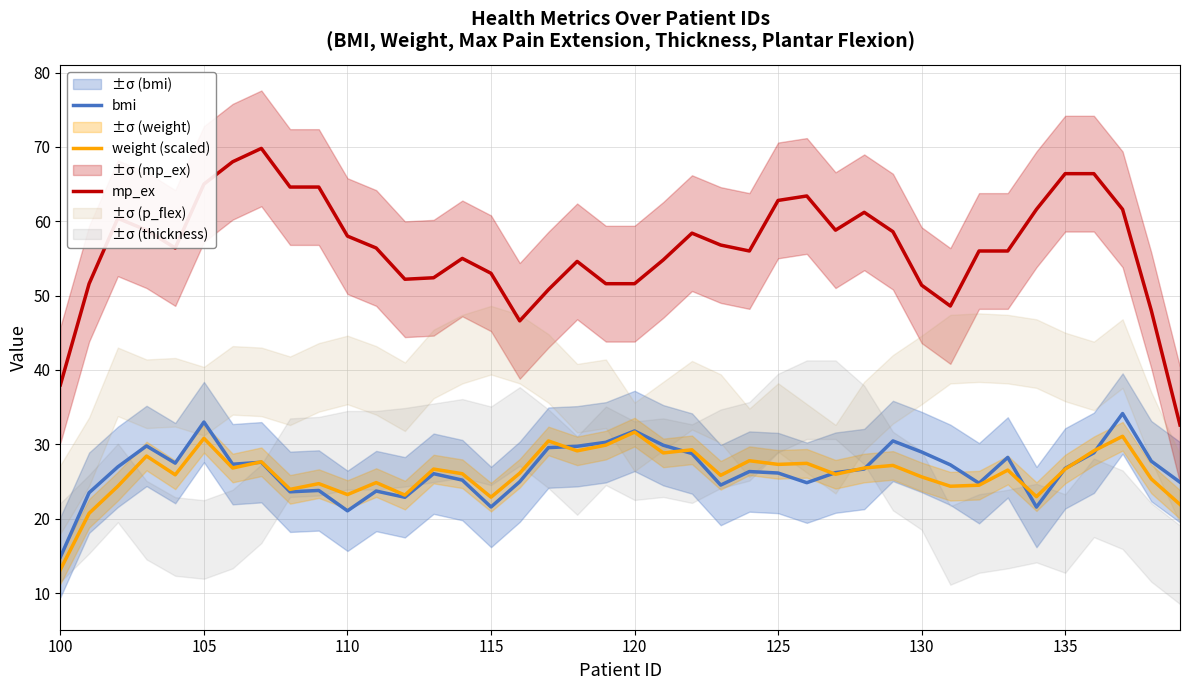

True or false: weight (scaled) and mp_ex intersect in this chart.

False